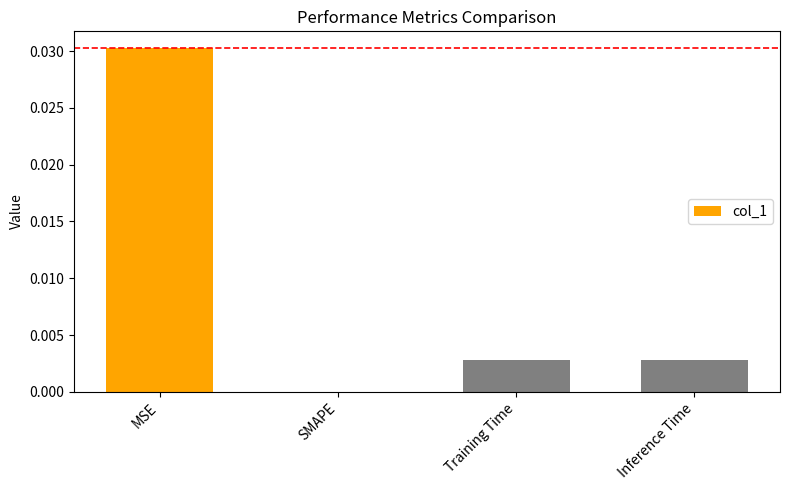

Which category has the highest value across all series?

MSE